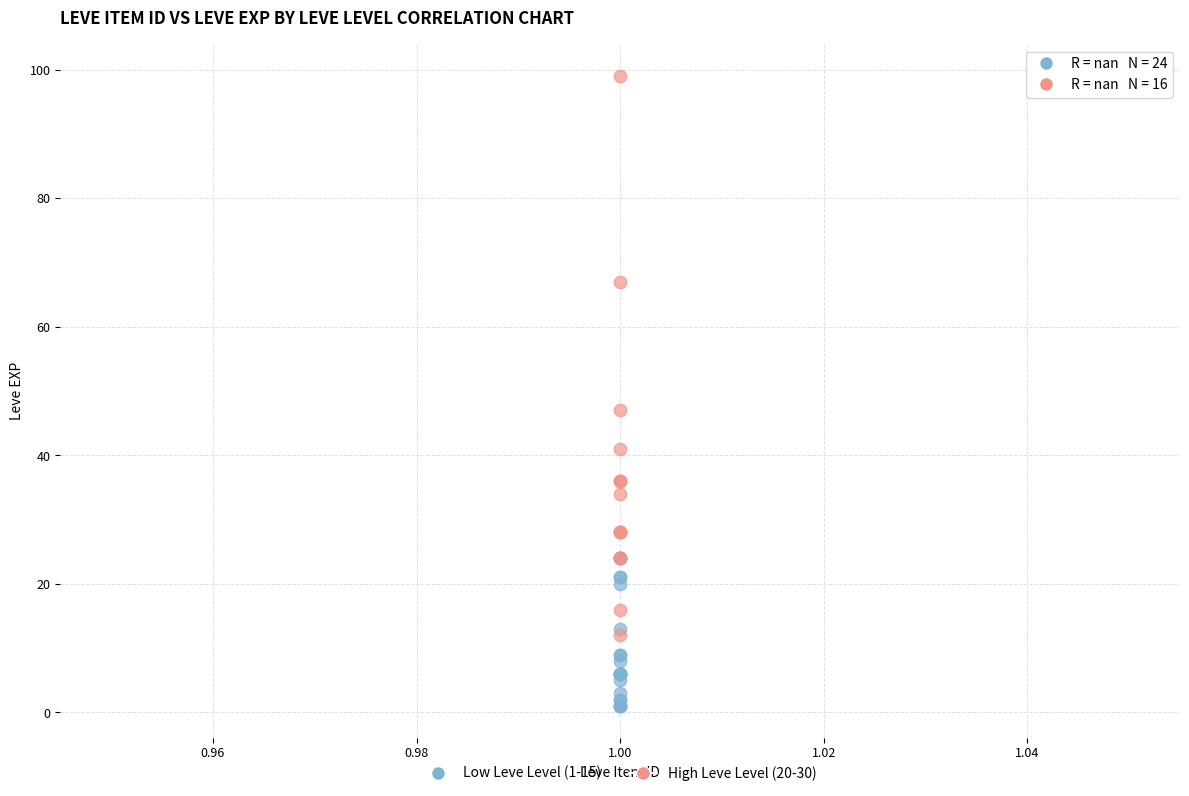

Which series has the largest Y range (max minus min)?

High Leve Level (20-30)